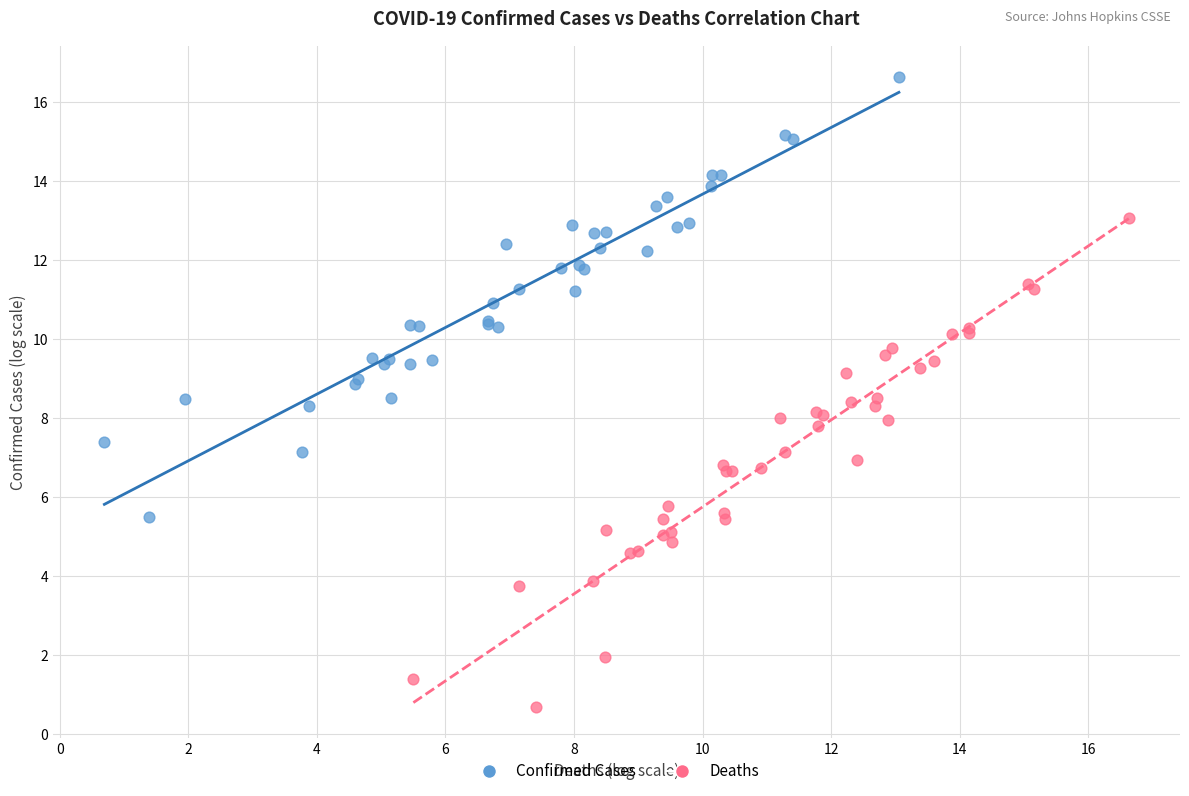

Which series reaches the maximum Y coordinate?

Confirmed Cases